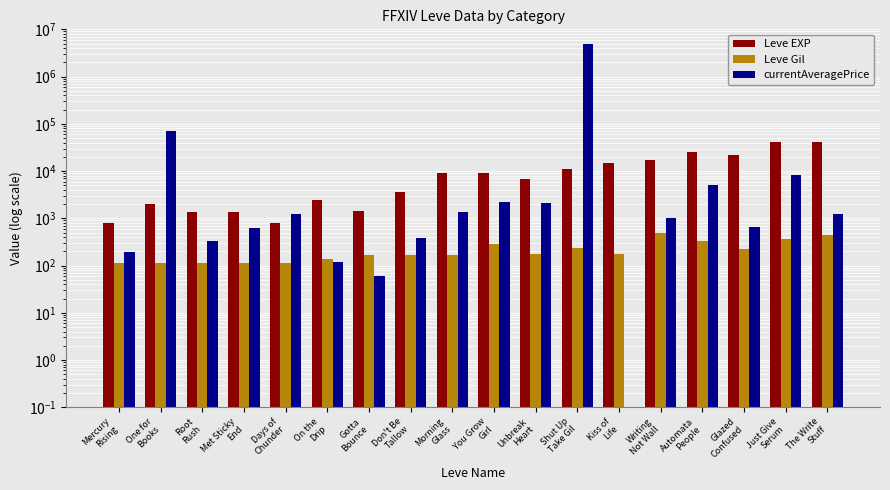

What position from the right is On the
Drip?

13